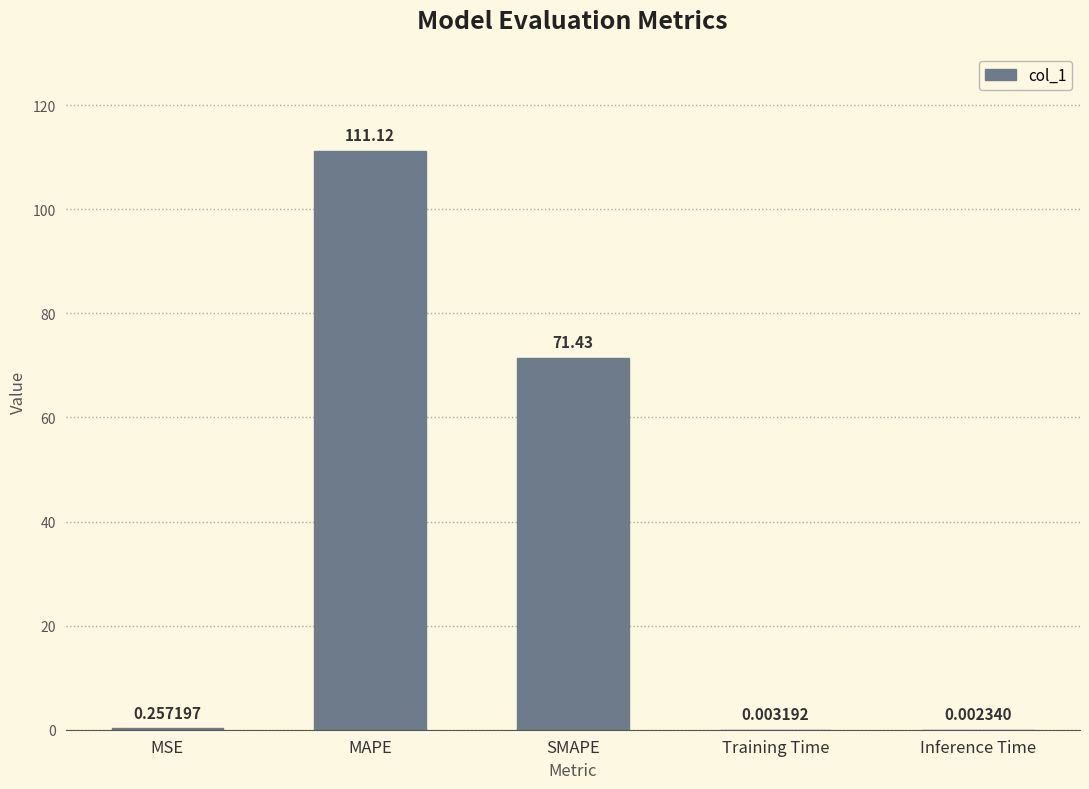

What is the change in value from MSE to Inference Time?

-0.3